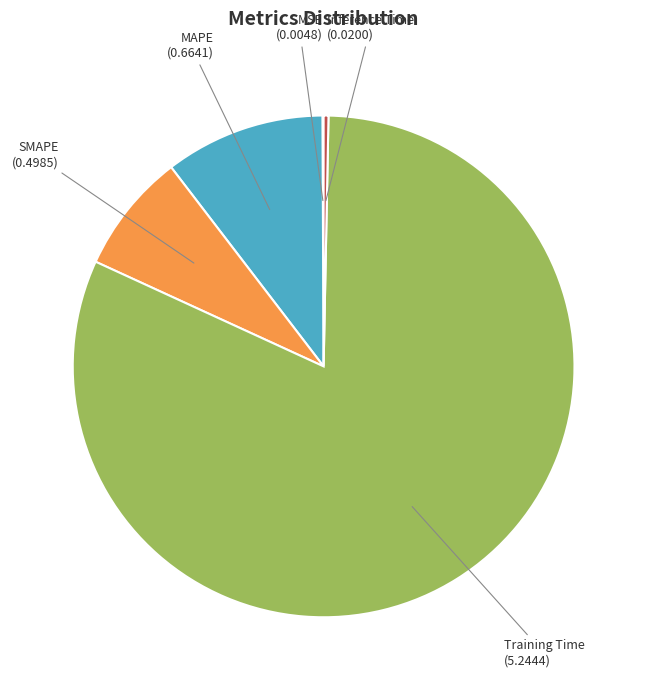

Does any single category account for the majority?

Yes